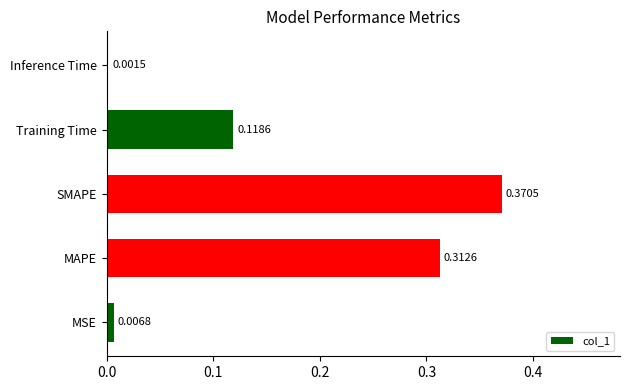

What is the sum of all values?

0.8